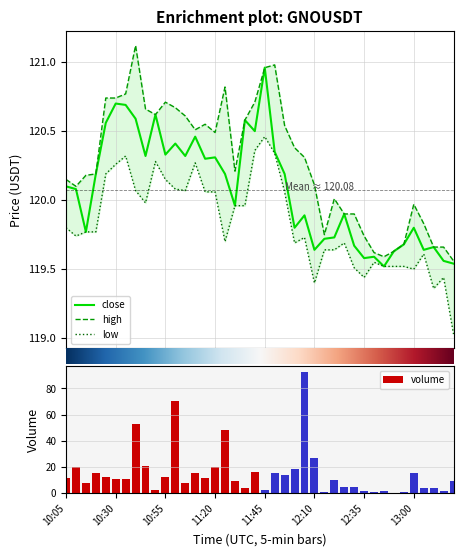

How many groups of bars are there?

40